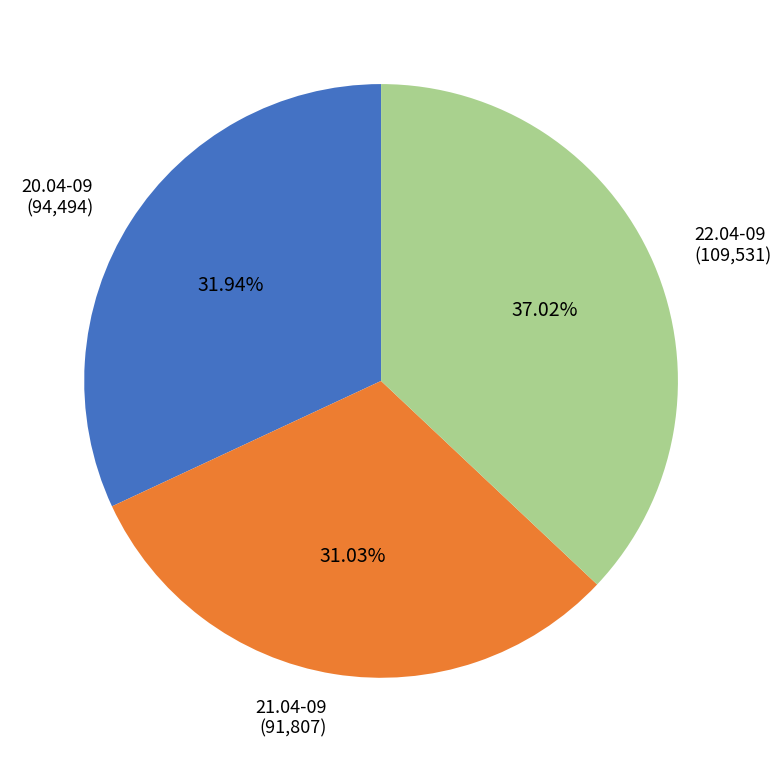

To the nearest percent, what is the difference between the 21.04-09 and 22.04-09 slice percentages?

6%